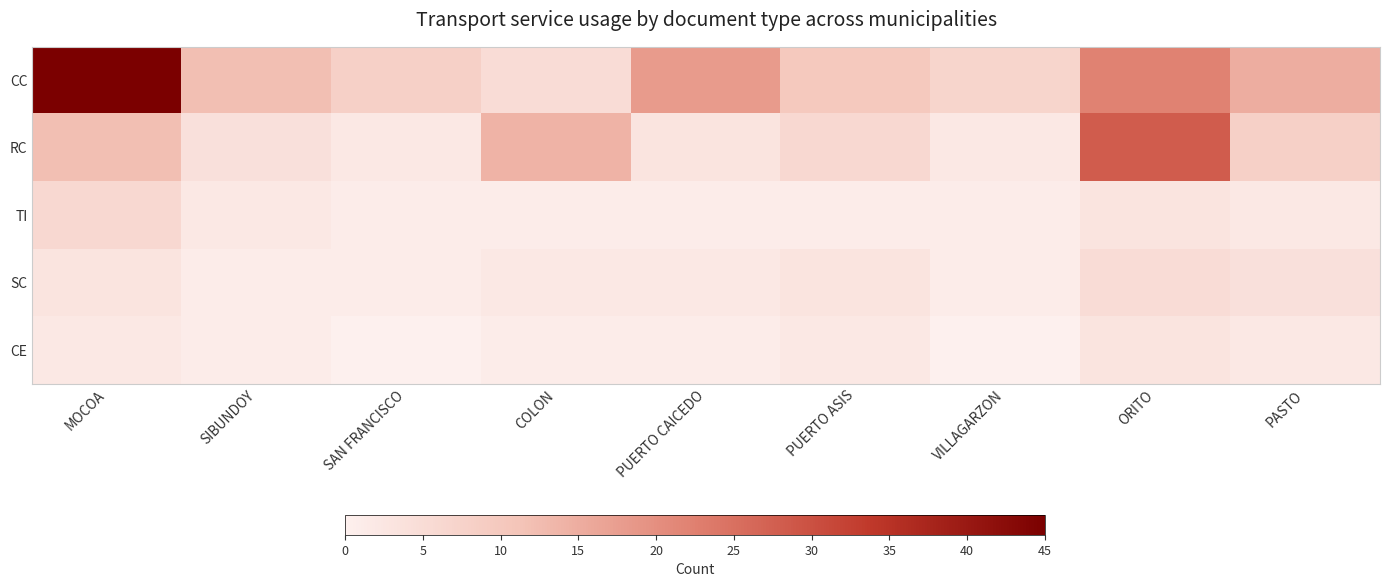

Count the CE values in the range 1 to 2.

6